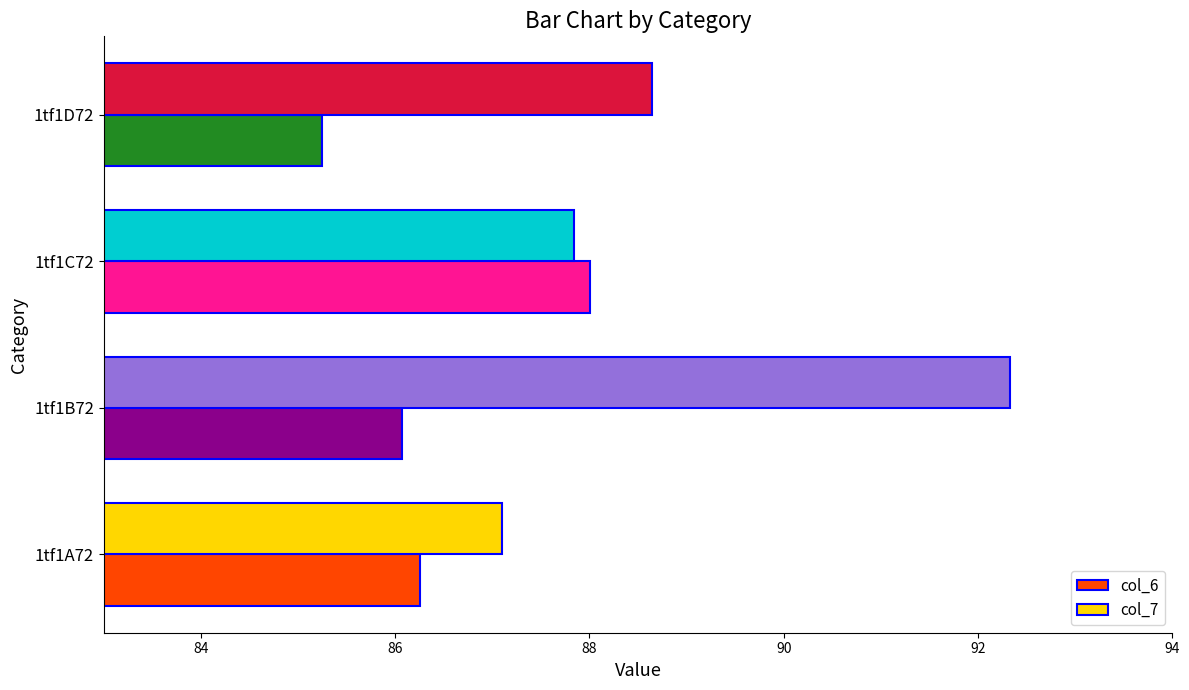

What is the approximate value of col_7 at 1tf1C72?

87.8